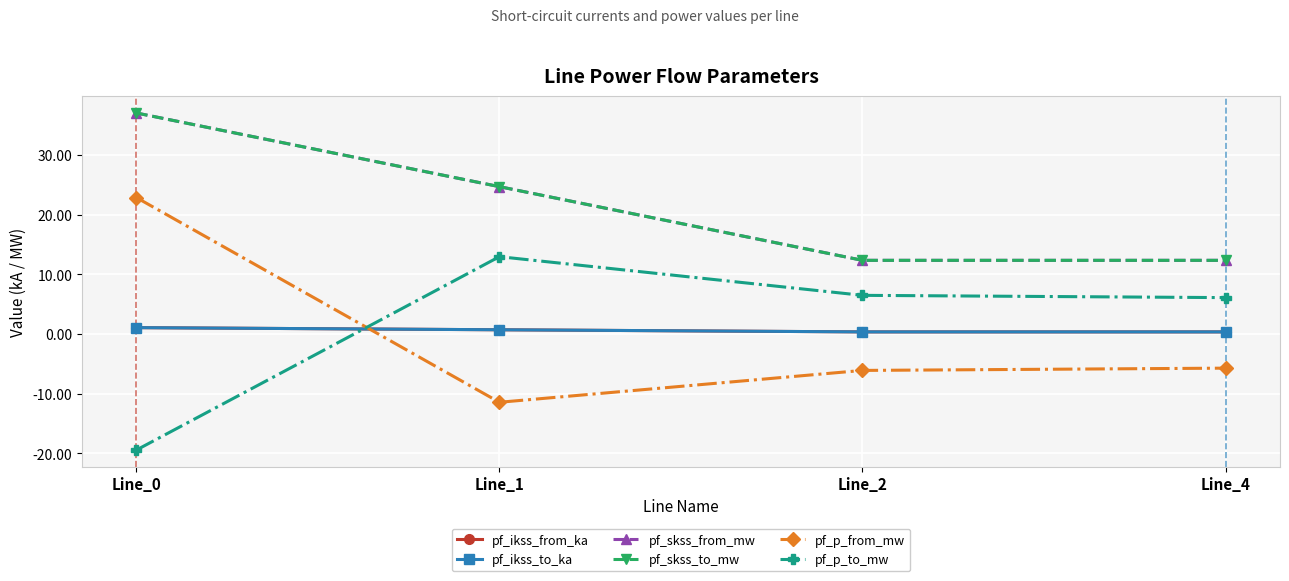

Is this an area chart (filled region under the line)?

No